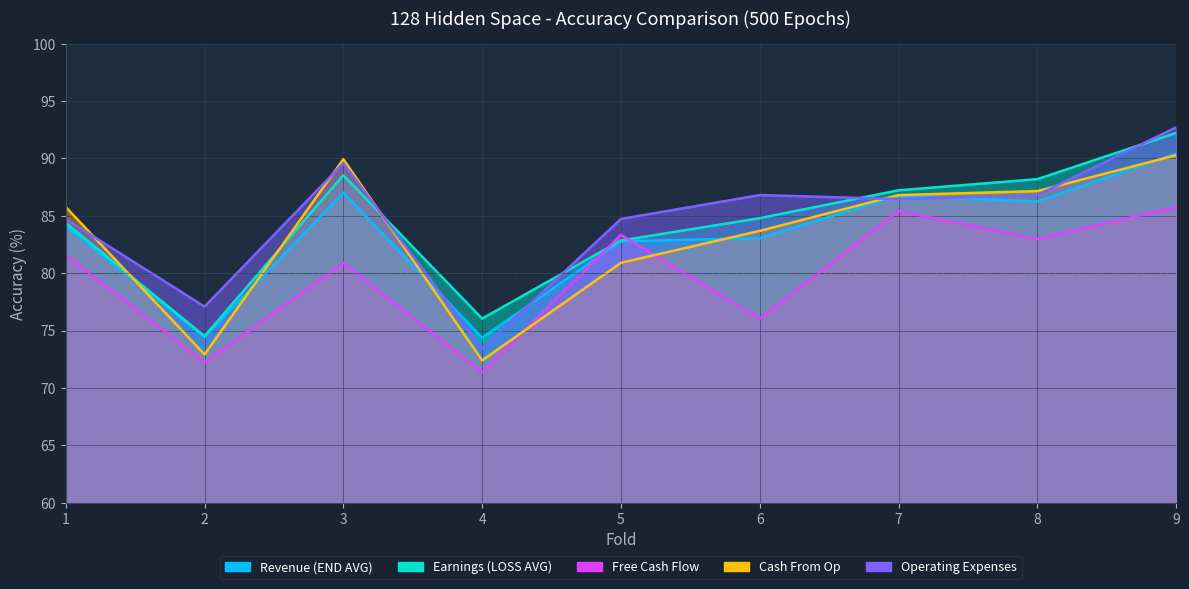

Reading left to right, what are all the values shown in this chart?

Revenue (END AVG): 84.1	74.4	87.0	74.4	82.8	83.1	86.7	86.2	90.4
Earnings (LOSS AVG): 84.4	74.5	88.5	76.0	82.8	84.8	87.2	88.2	92.2
Free Cash Flow: 81.6	72.2	80.9	71.4	83.3	76.0	85.4	83.0	85.8
Cash From Op: 85.8	72.9	89.9	72.4	80.9	83.7	86.8	87.2	90.3
Operating Expenses: 84.7	77.1	89.6	73.4	84.7	86.8	86.5	86.8	92.7